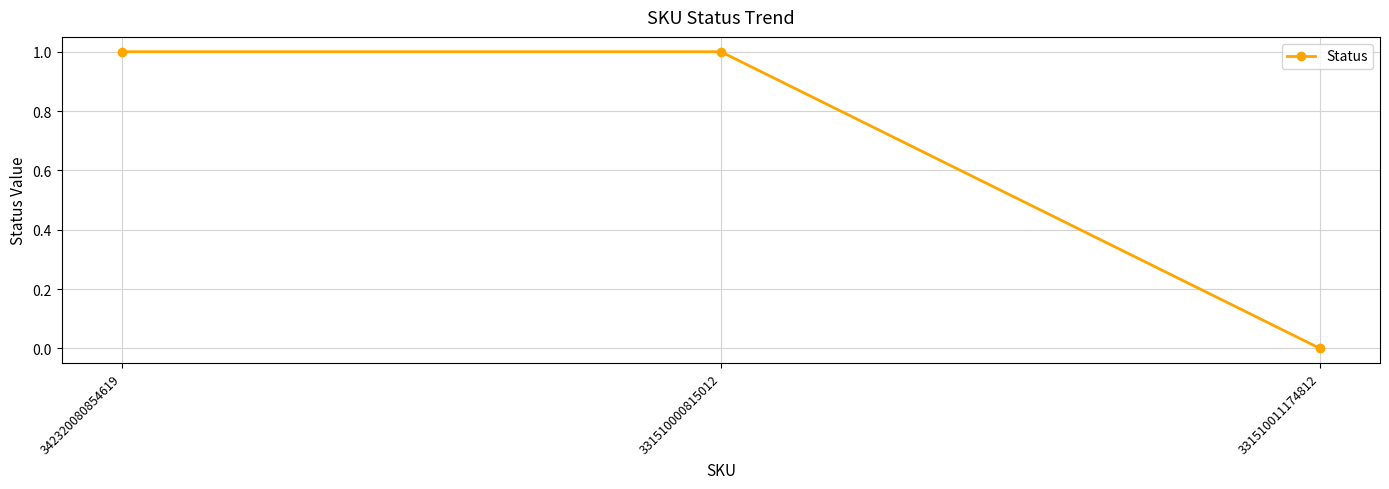

Between 331510011174812 and 342320080854619, which is larger?

342320080854619